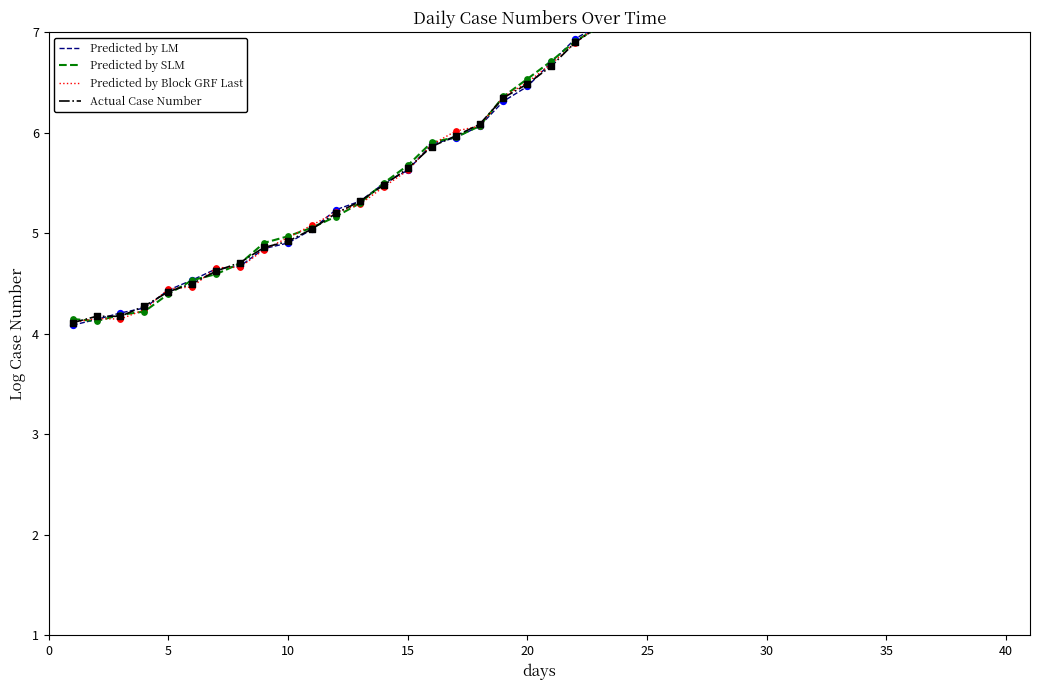

At how many categories does at least one series exceed 6?

24